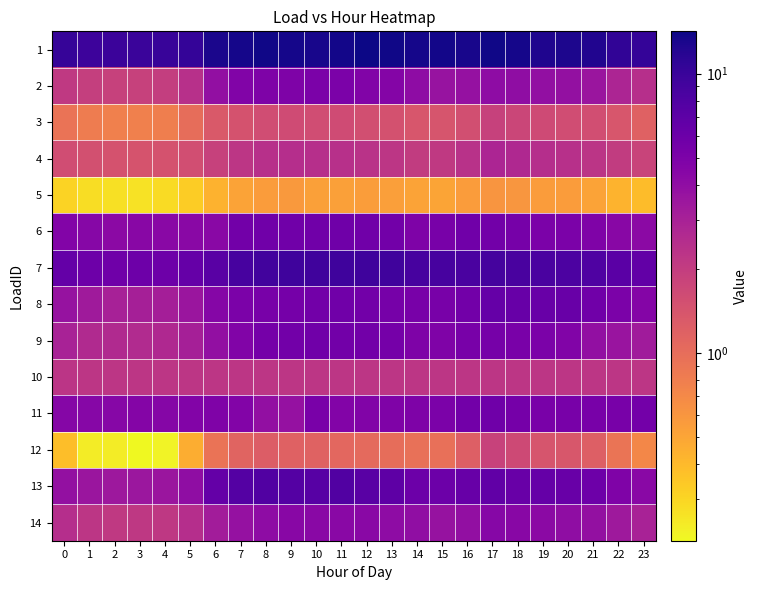

At how many categories does at least one series exceed 12?

16